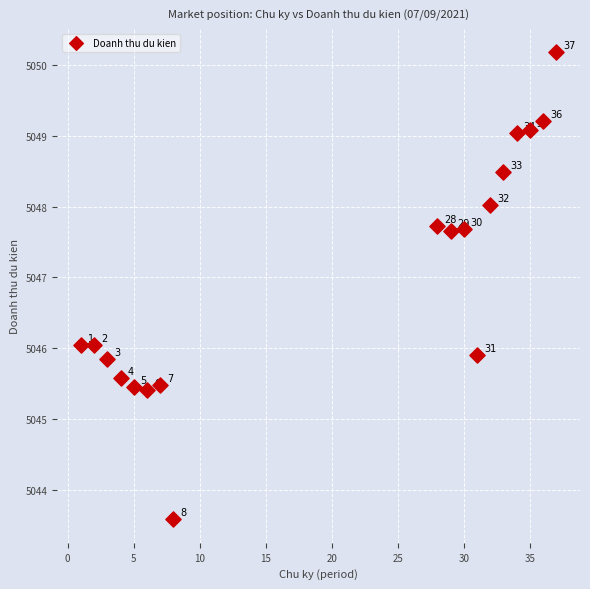

What is the range of Y values (max minus min)?

6.6